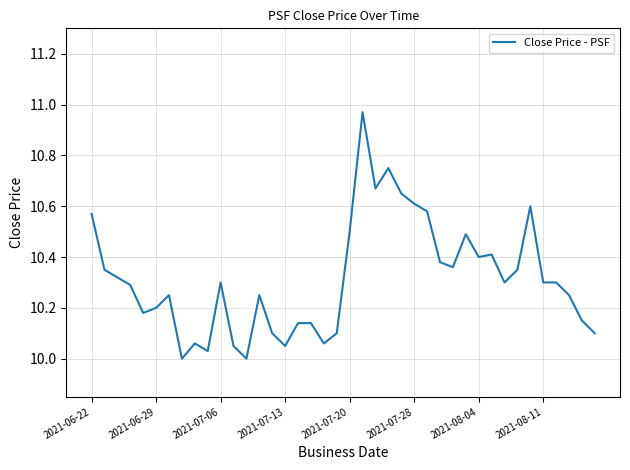

What is the sum of all values?

412.6